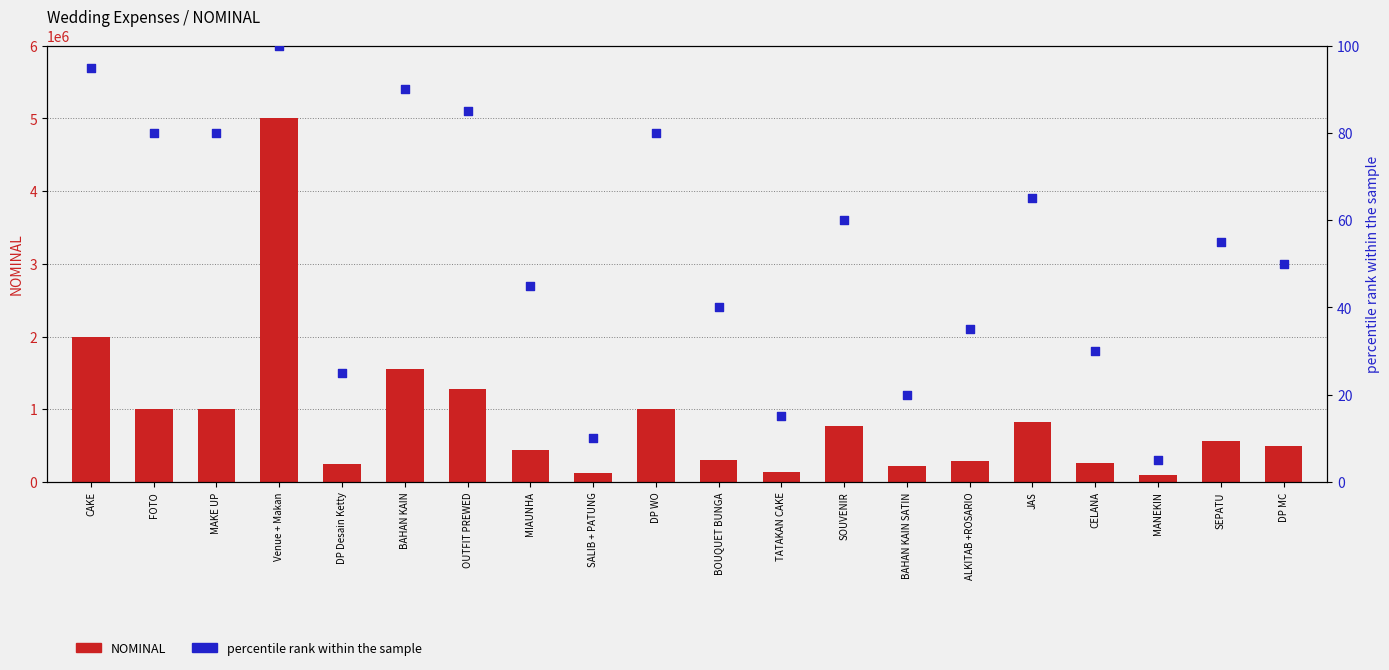

Is the value of NOMINAL at BAHAN KAIN greater than the value of percentile rank within the sample at Venue + Makan?

Yes